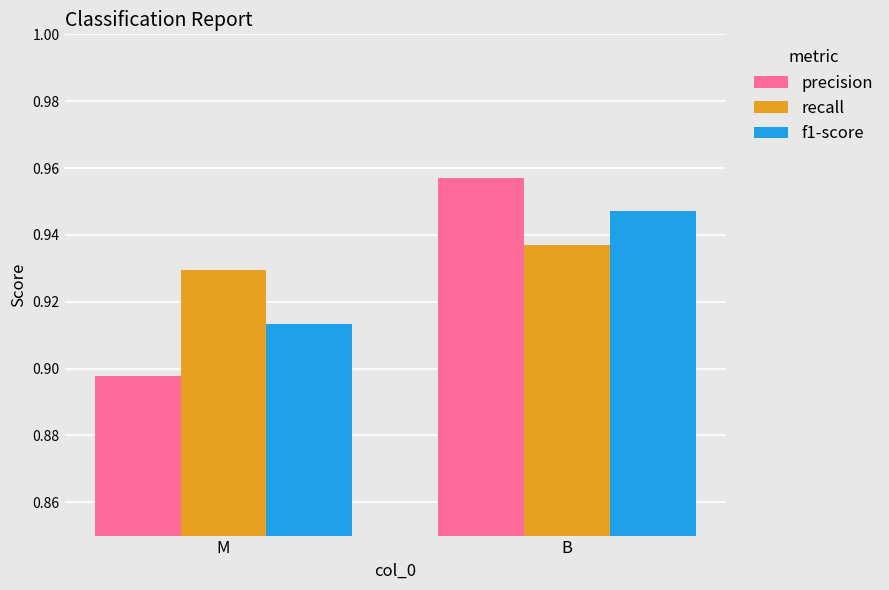

List the series in order of their overall mean, lowest first.

precision, f1-score, recall